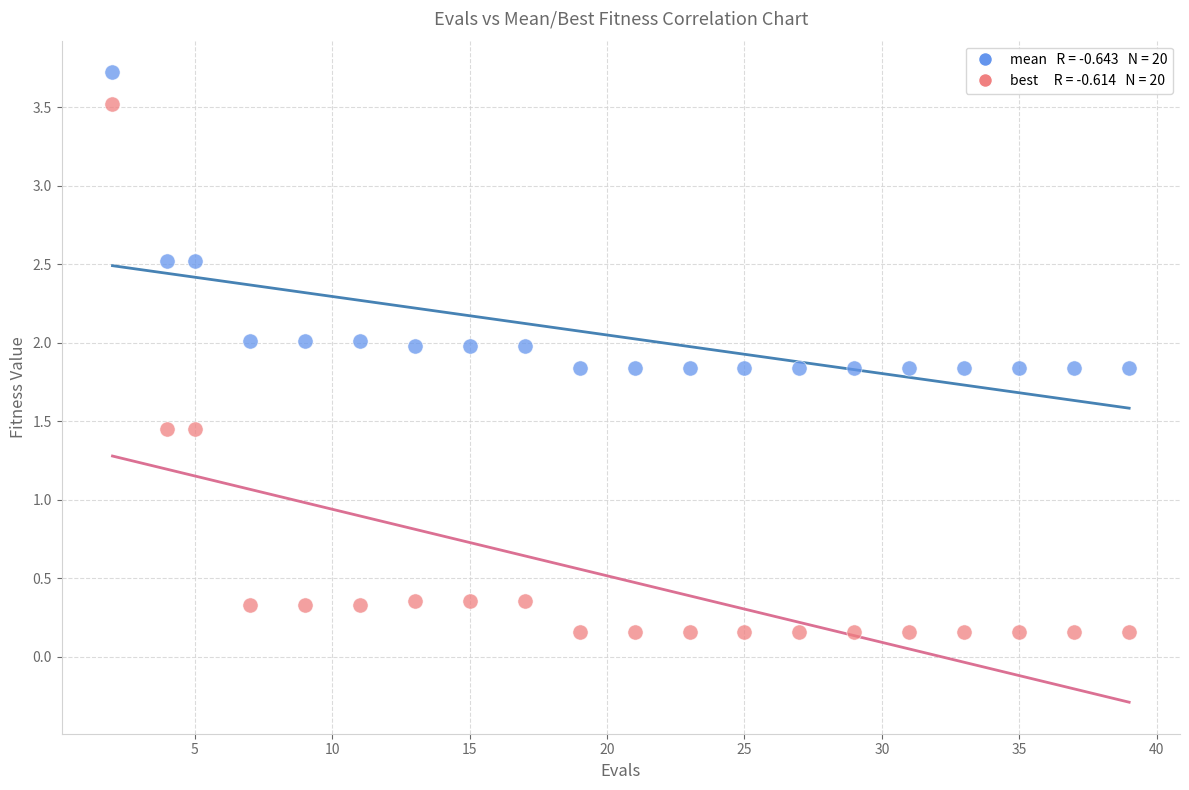

Across all data points, what is the range of Y values (max minus min)?

3.6